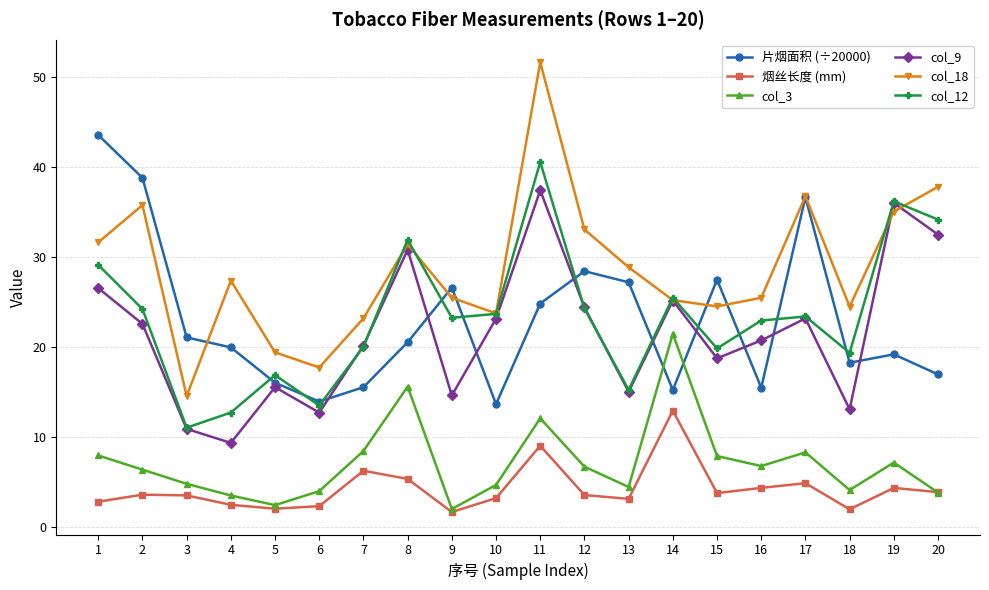

The value of 片烟面积 (÷20000) at 15 is 42.2. True or false?

False